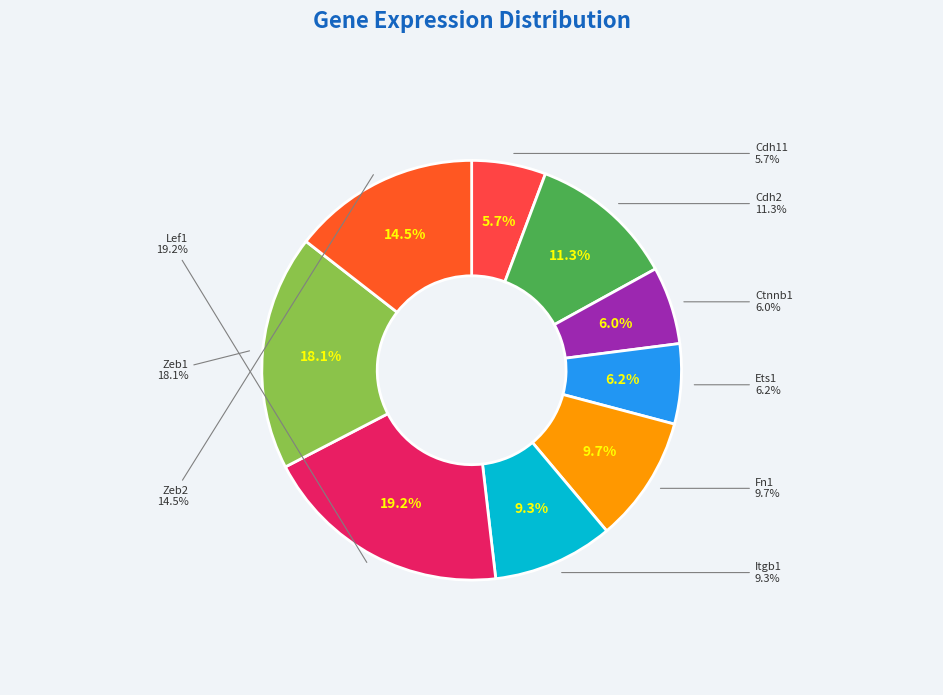

To the nearest percent, what is the average slice percentage?

11%